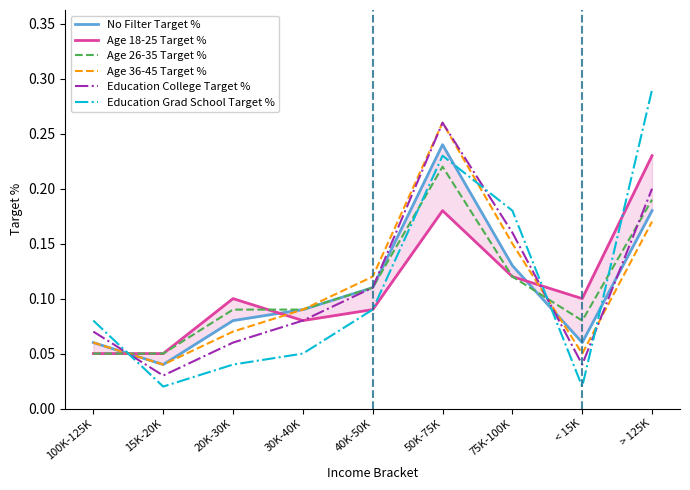

What are all the series names shown in the legend?

No Filter Target %, Age 18-25 Target %, Age 26-35 Target %, Age 36-45 Target %, Education College Target %, Education Grad School Target %